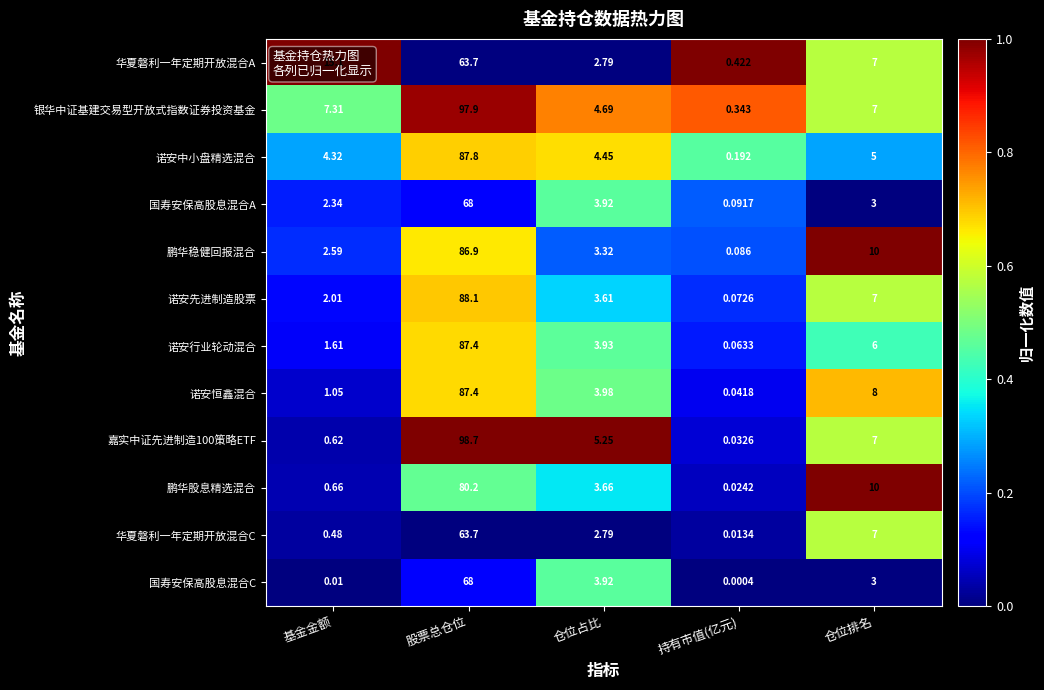

At which category is the sum across all series the highest?

股票总仓位